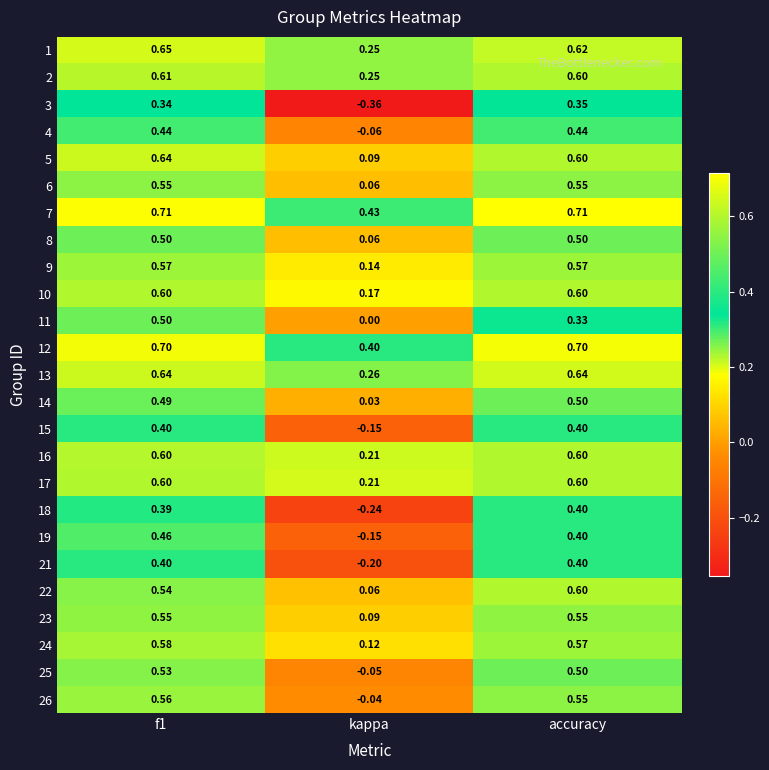

Which series has the widest spread of values?

3